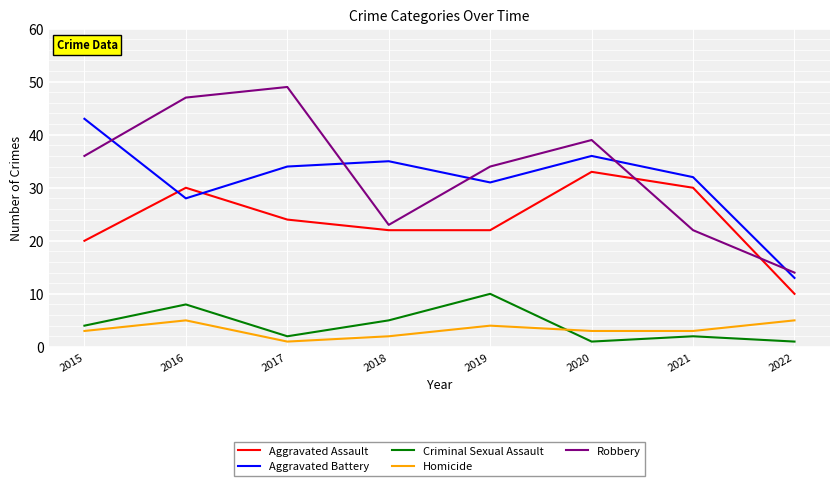

True or false: Criminal Sexual Assault has a value of 2 at 2017.

True